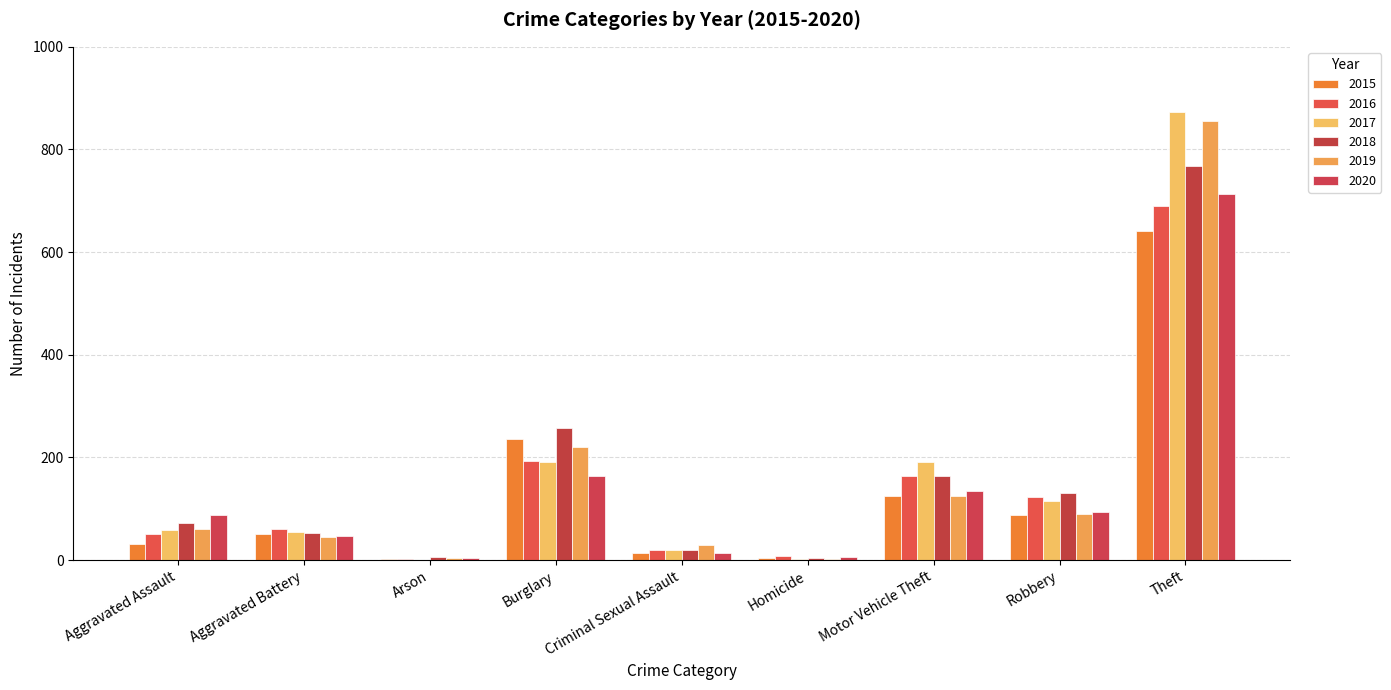

Which series has the largest total across all categories?

2017